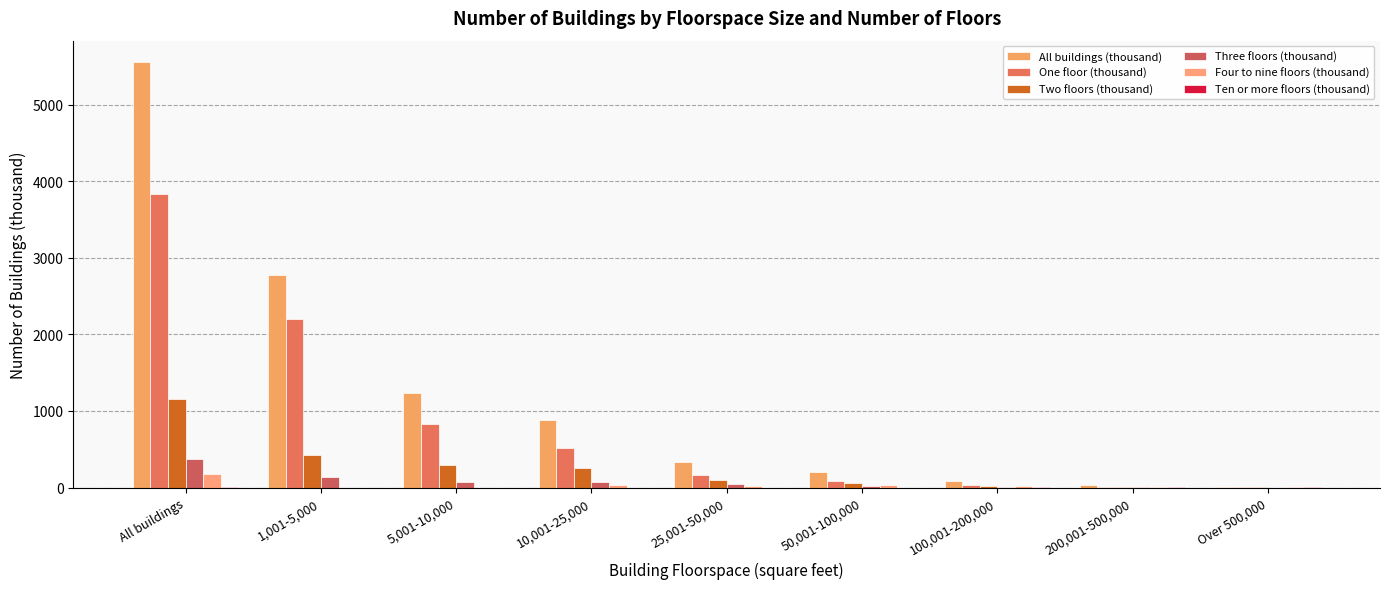

What is the label of the 3rd bar from the left?

5,001-10,000